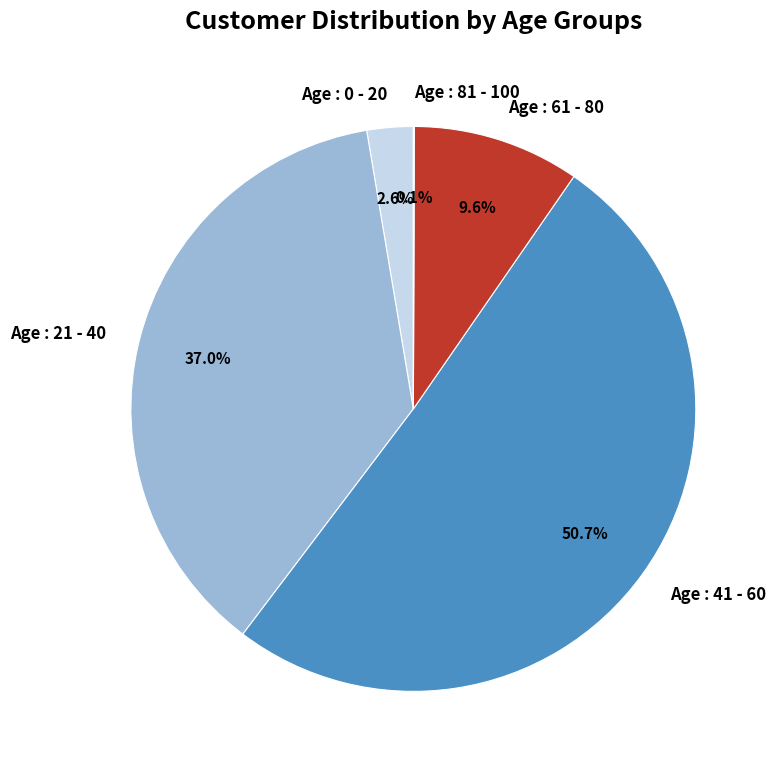

To the nearest percent, what portion does Age : 61 - 80 represent?

10%